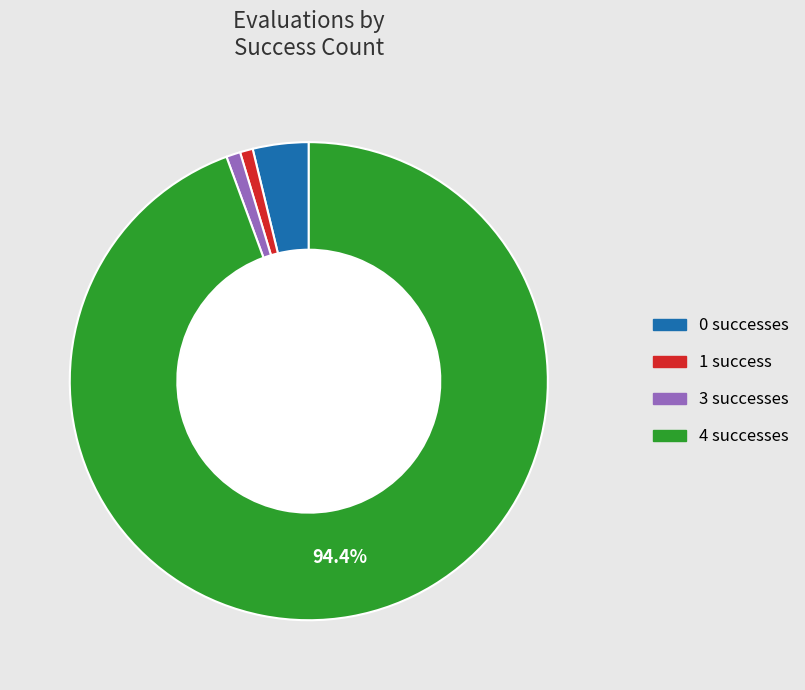

What is the largest slice in the pie chart?

4